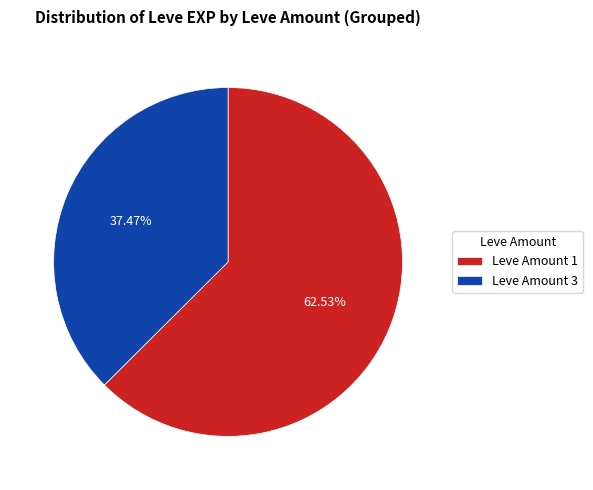

What is the smallest slice in the pie chart?

Leve Amount 3